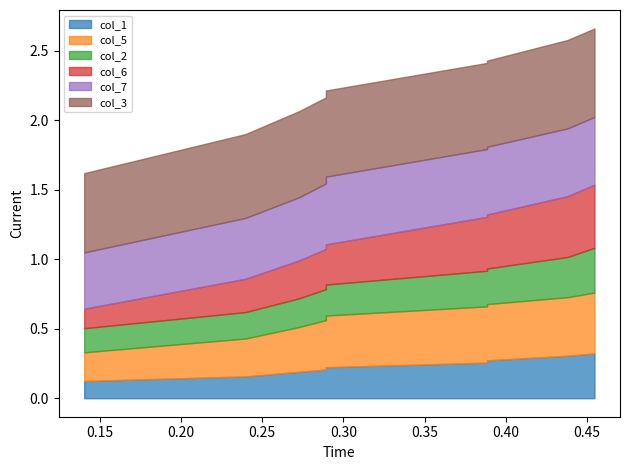

Is the value of col_1 at 9 greater than the value of col_5 at 8?

No